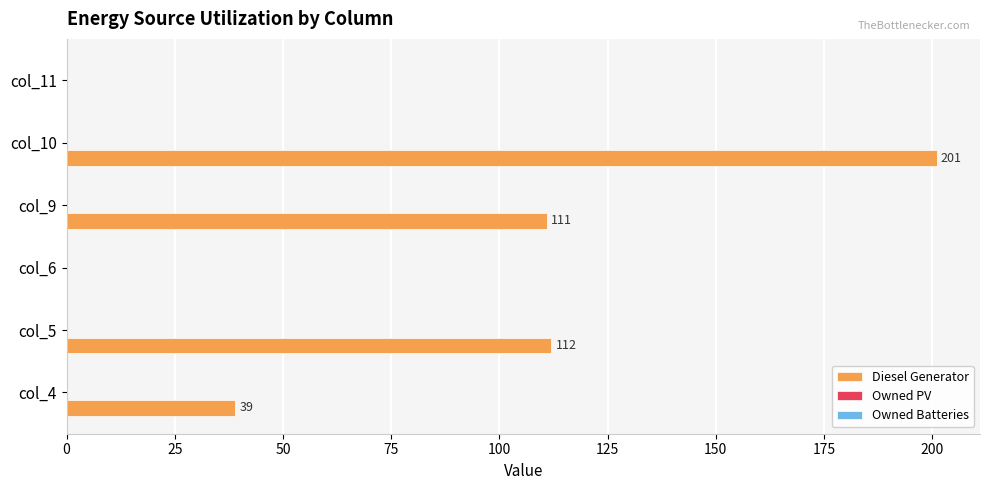

What is the sum of all values?

463